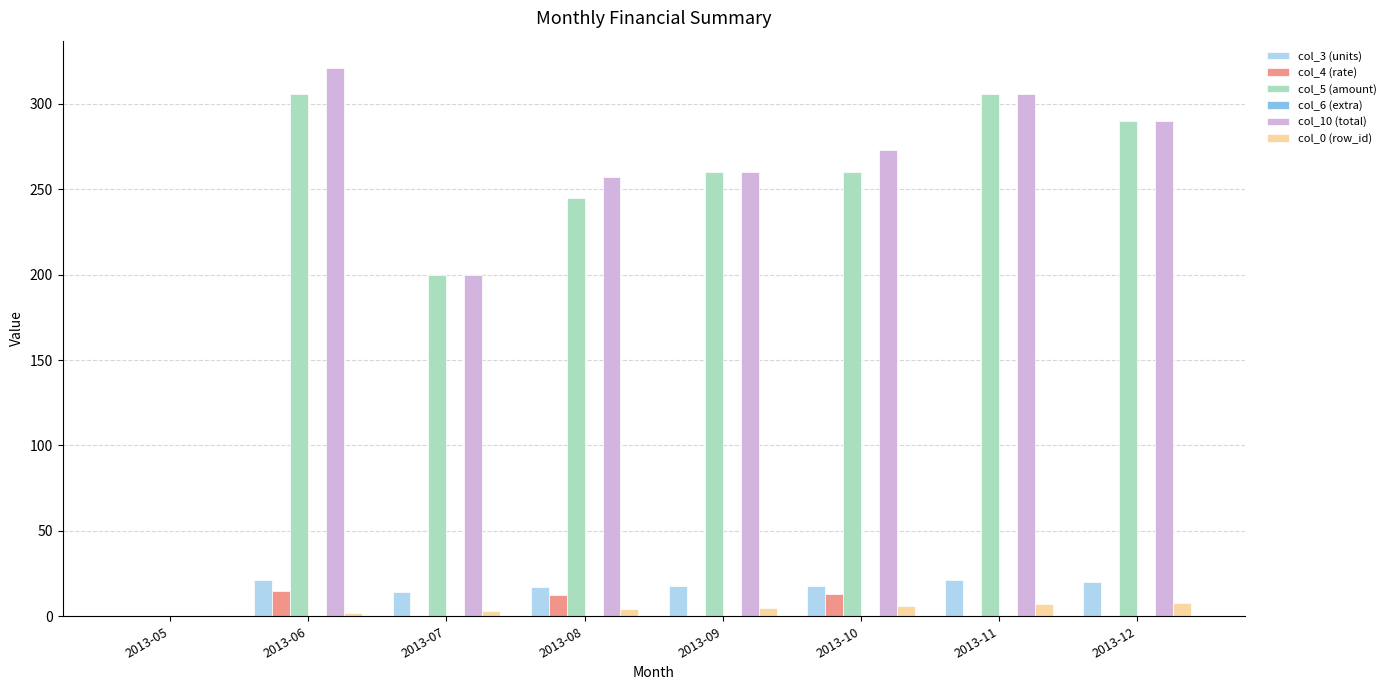

At which category does the chart reach its peak across all series?

2013-06